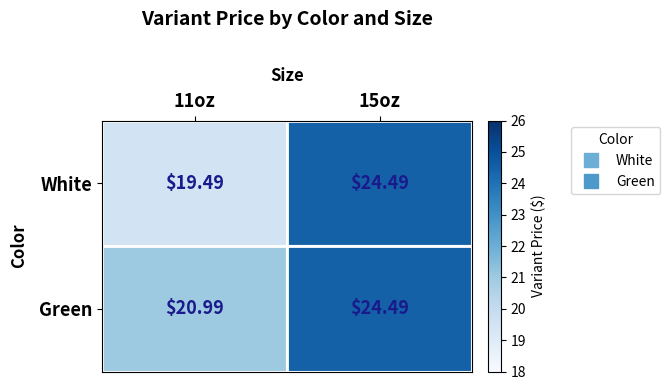

Is the value of White at 11oz greater than the value of Green at 15oz?

No